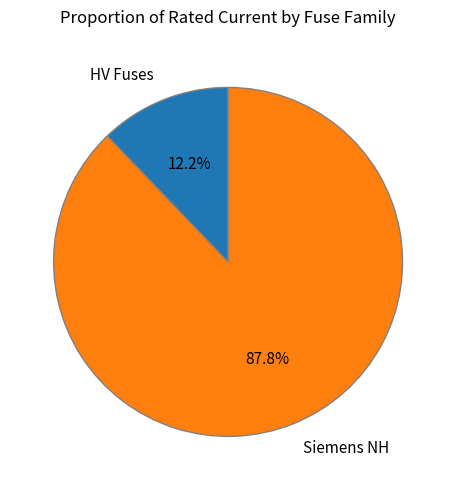

Which slice is the largest?

Siemens NH